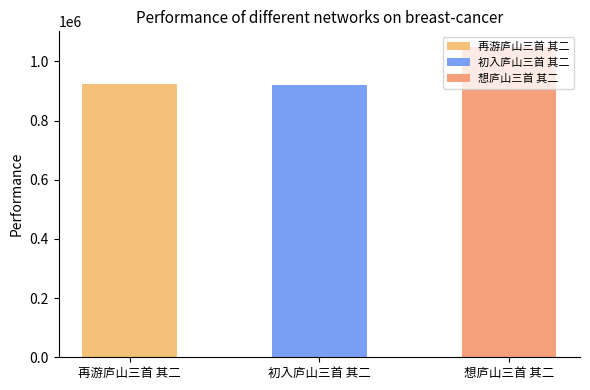

What is the approximate value at 再游庐山三首 其二, to the nearest 50?

923750